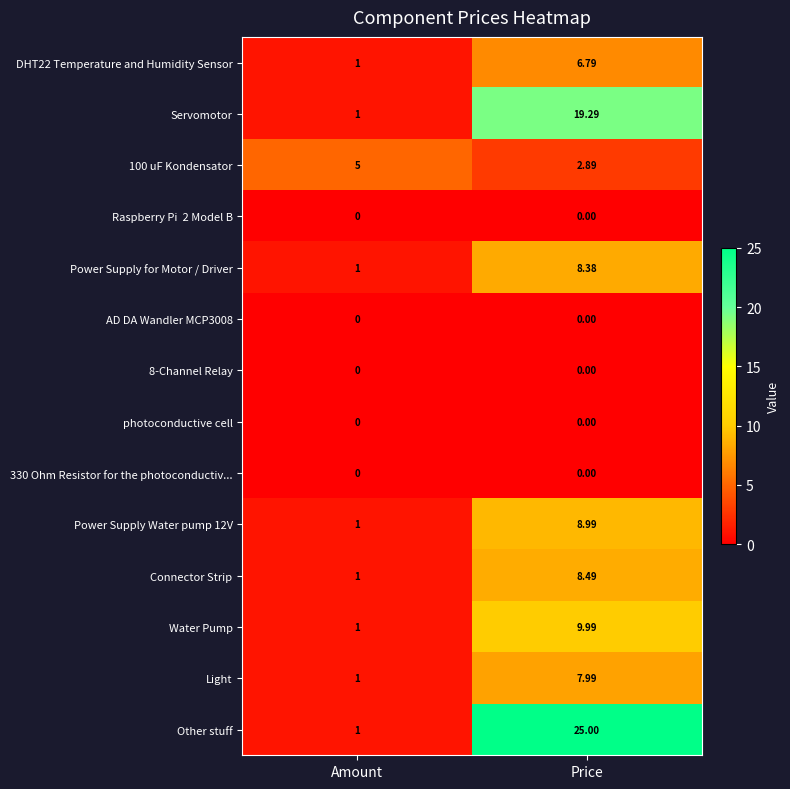

What is the difference between the highest and lowest values at Amount?

5.0